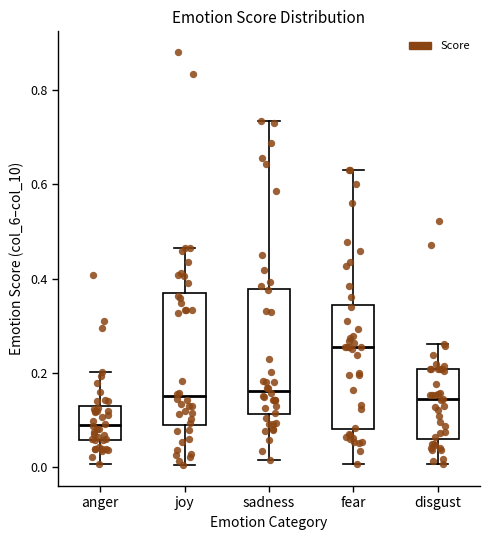

Where does the lower whisker of the box for joy end on the y-axis? The values are not printed on the chart, so give them approximately, as read against the axis.

0.00